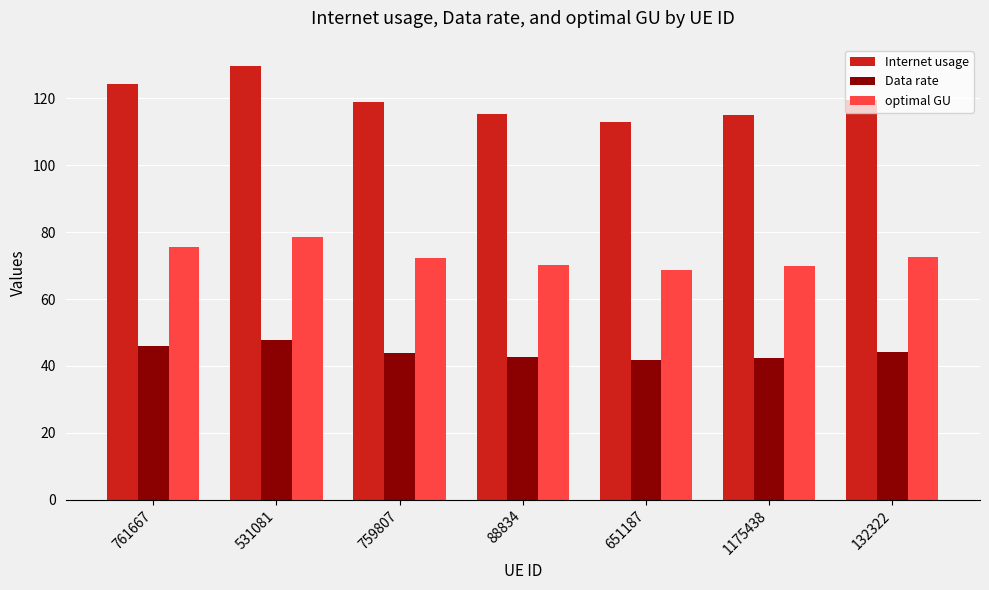

What value does the Data rate series have at 1175438?

42.4